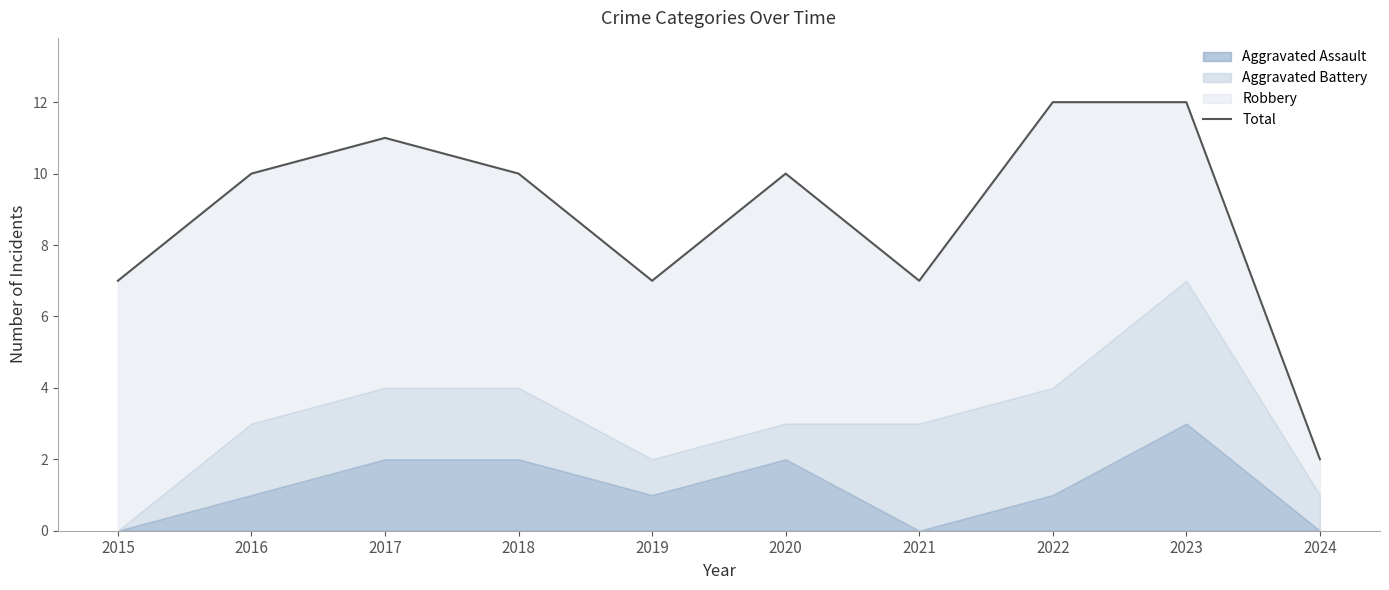

How many values are between 7 and 11?

7